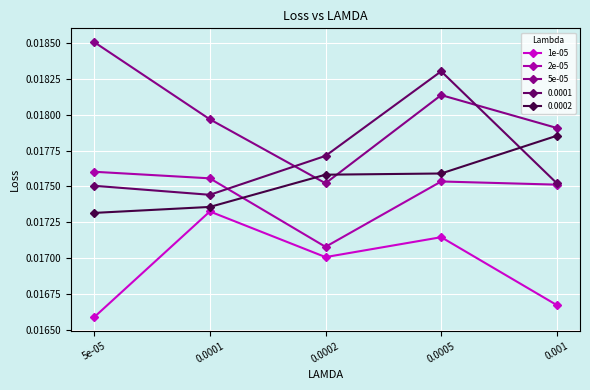

What is the sum of all 5e-05 values?

0.1